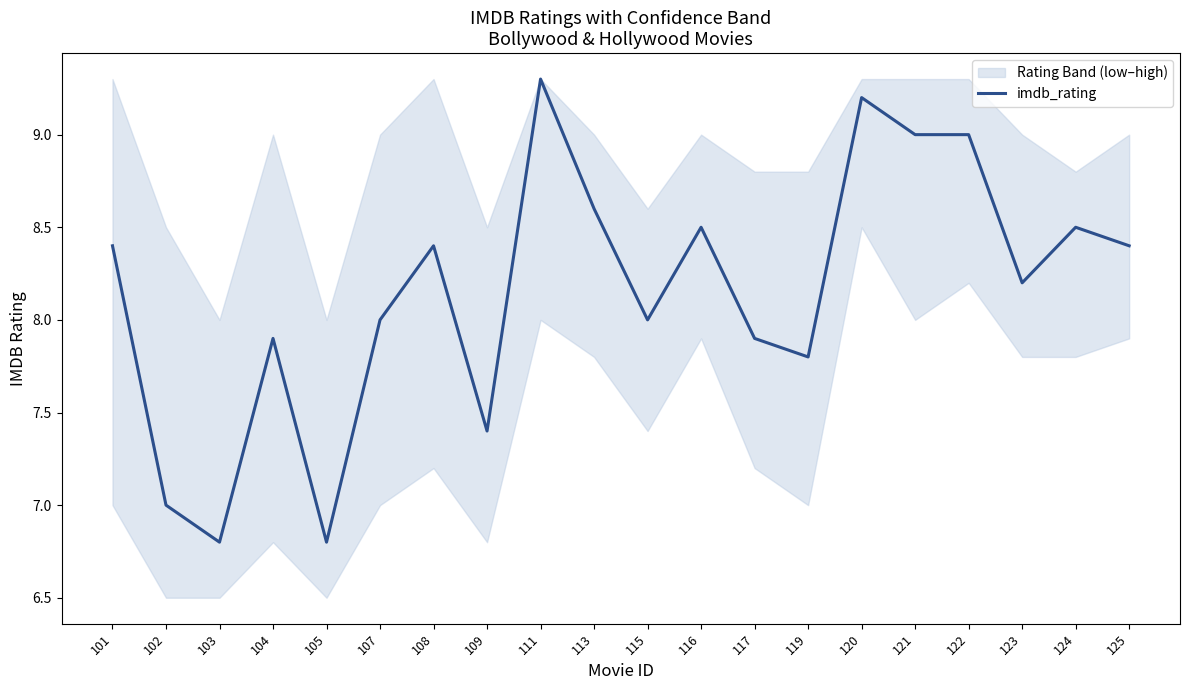

What is the greatest value displayed?

9.3